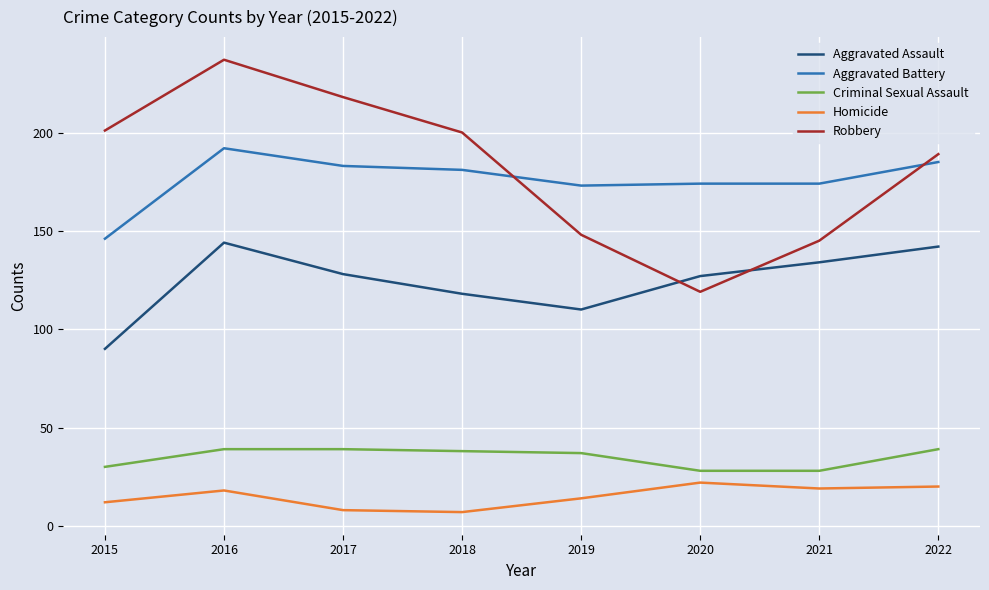

What is the greatest value displayed?

237